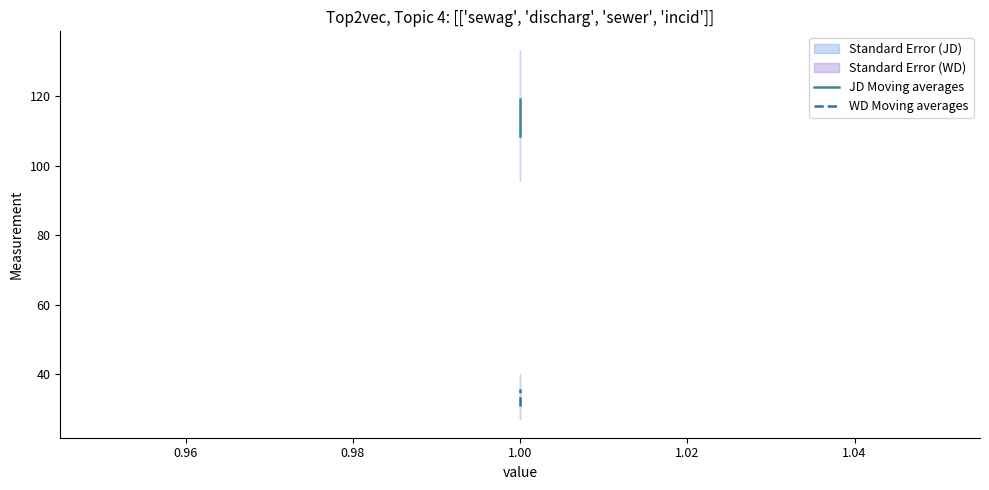

Which series has the largest total across all categories?

JD Moving averages